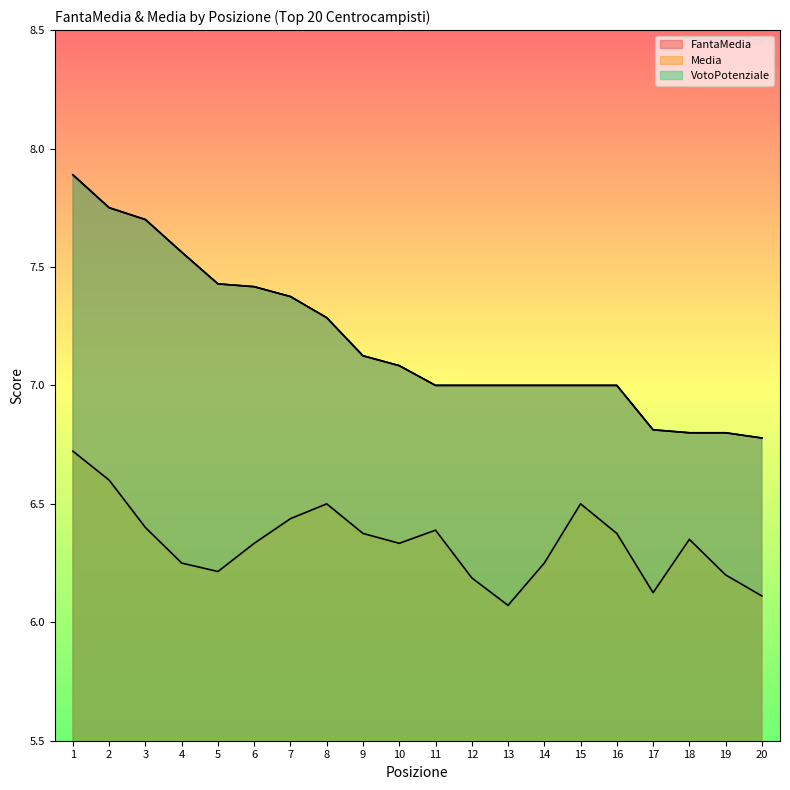

Which series has the widest spread of values?

FantaMedia